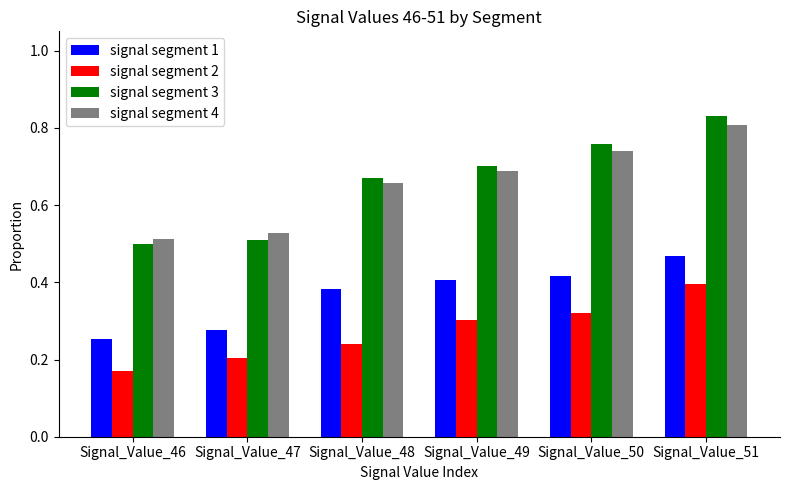

Is the value of signal segment 1 at Signal_Value_47 greater than the value of signal segment 2 at Signal_Value_47?

Yes